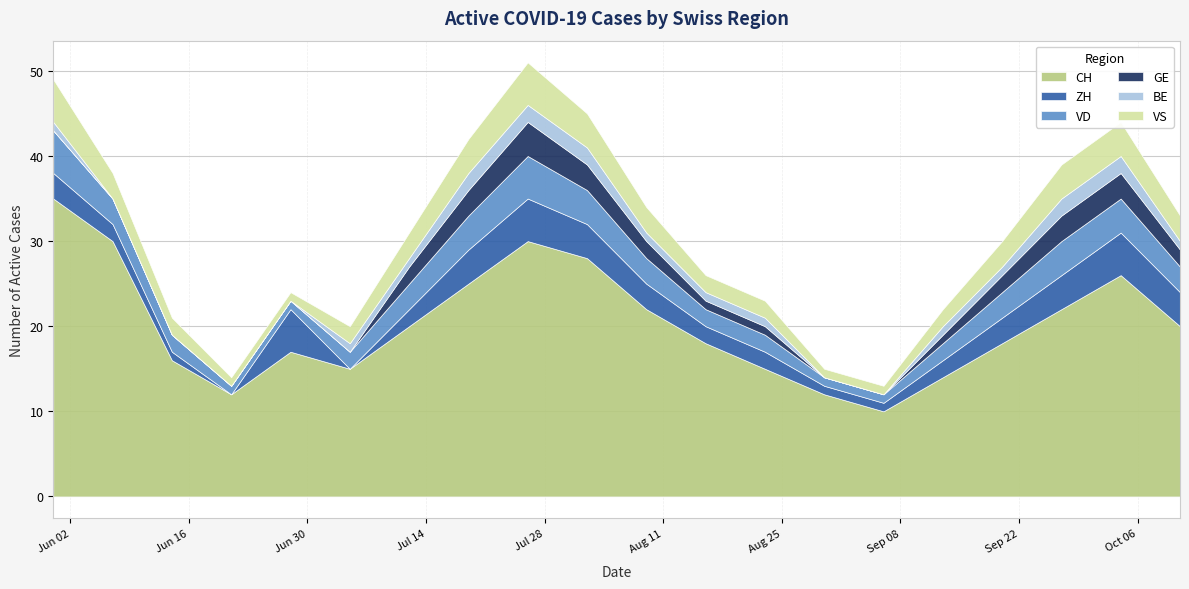

Reading left to right, transcribe all the data shown in this chart.

CH: 35	30	16	12	17	15	20	25	30	28	22	18	15	12	10	14	18	22	26	20
ZH: 3	2	1	0	5	0	2	4	5	4	3	2	2	1	1	2	3	4	5	4
VD: 5	3	2	1	1	2	3	4	5	4	3	2	2	1	1	2	3	4	4	3
GE: 0	0	0	0	0	0	2	3	4	3	2	1	1	0	0	1	2	3	3	2
BE: 1	0	0	0	0	1	1	2	2	2	1	1	1	0	0	1	1	2	2	1
VS: 5	3	2	1	1	2	3	4	5	4	3	2	2	1	1	2	3	4	4	3